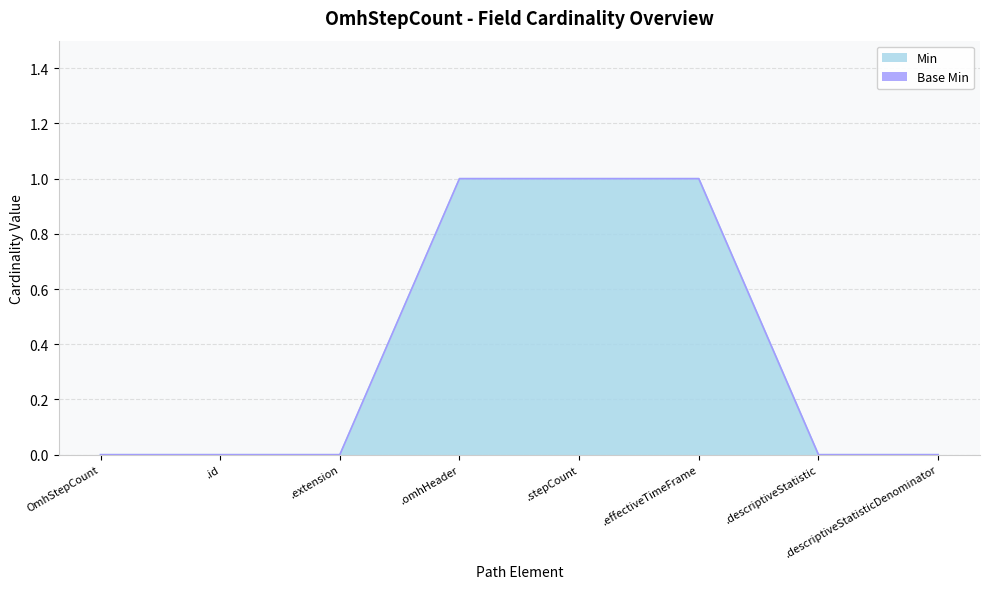

Is it true that Min equals 0 at .descriptiveStatistic?

True